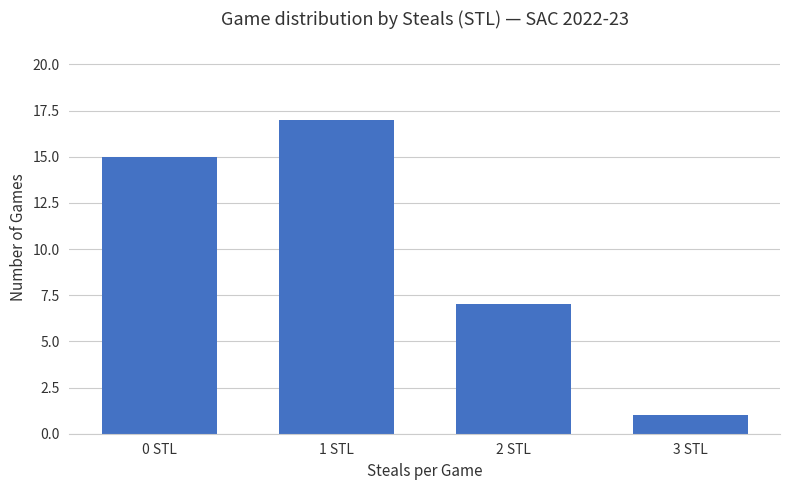

What is the ratio of the value at 0 STL to the value at 2 STL?

2.1